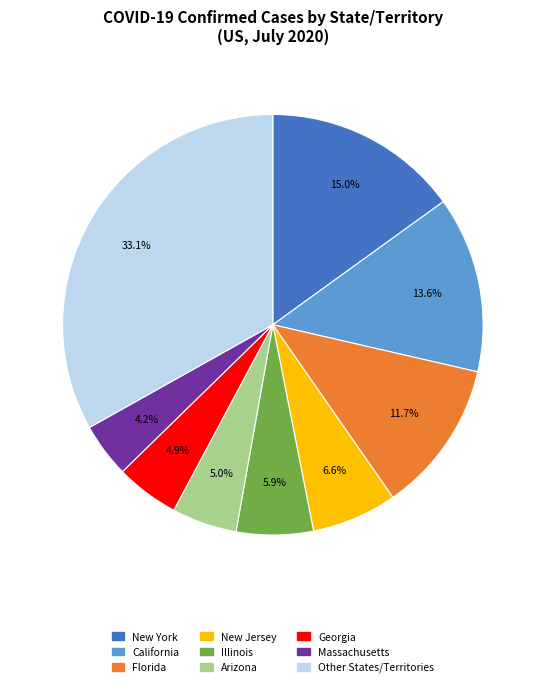

How much of the chart is everything except Georgia?

95.1%